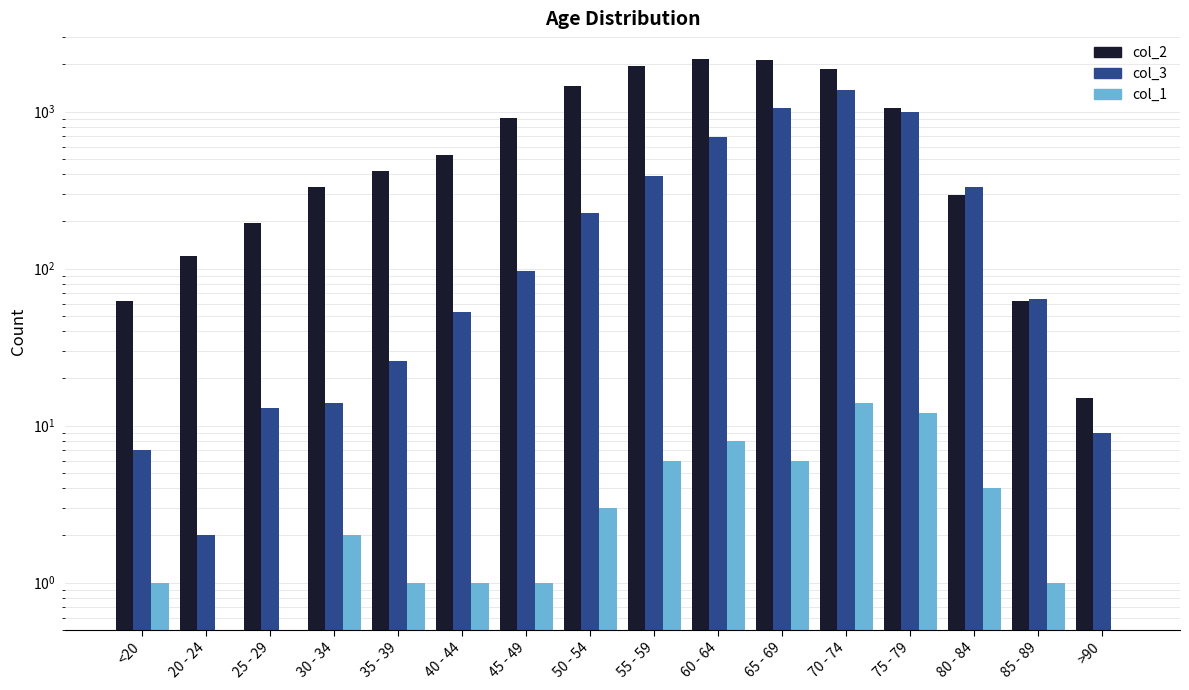

Rank the series at 40 - 44 from lowest to highest value.

col_1, col_3, col_2